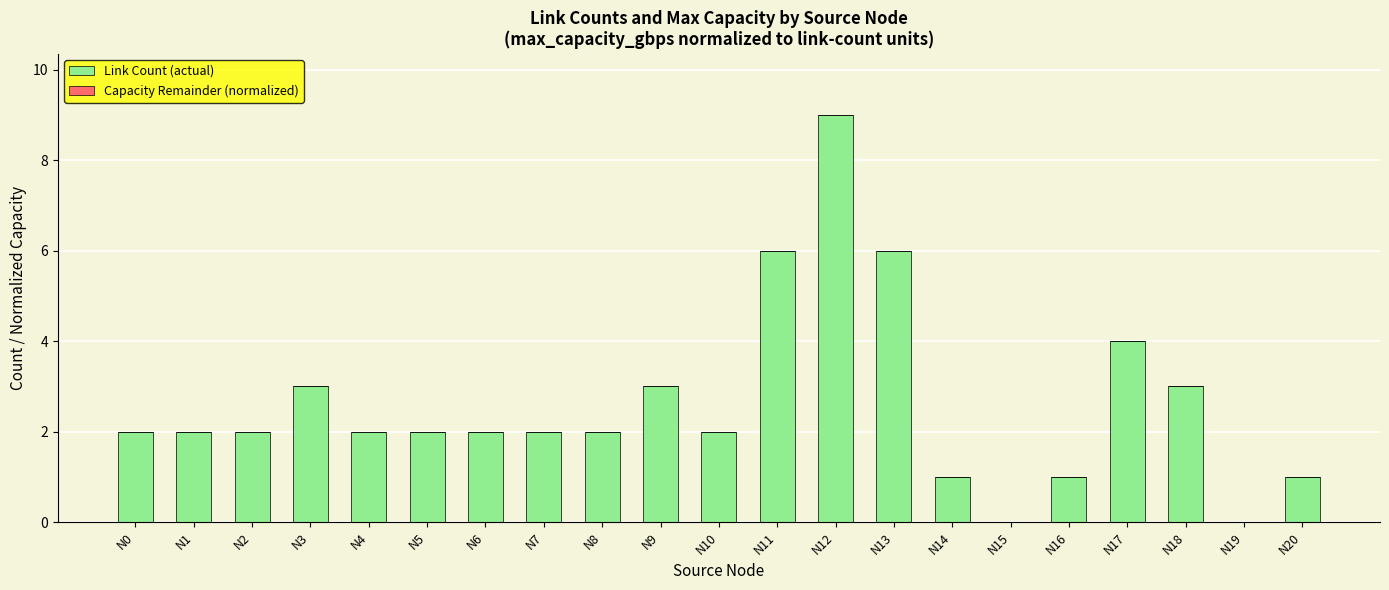

Reading left to right, extract all data points from this chart.

N0=2	N1=2	N2=2	N3=3	N4=2	N5=2	N6=2	N7=2	N8=2	N9=3	N10=2	N11=6	N12=9	N13=6	N14=1	N15=0	N16=1	N17=4	N18=3	N19=0	N20=1